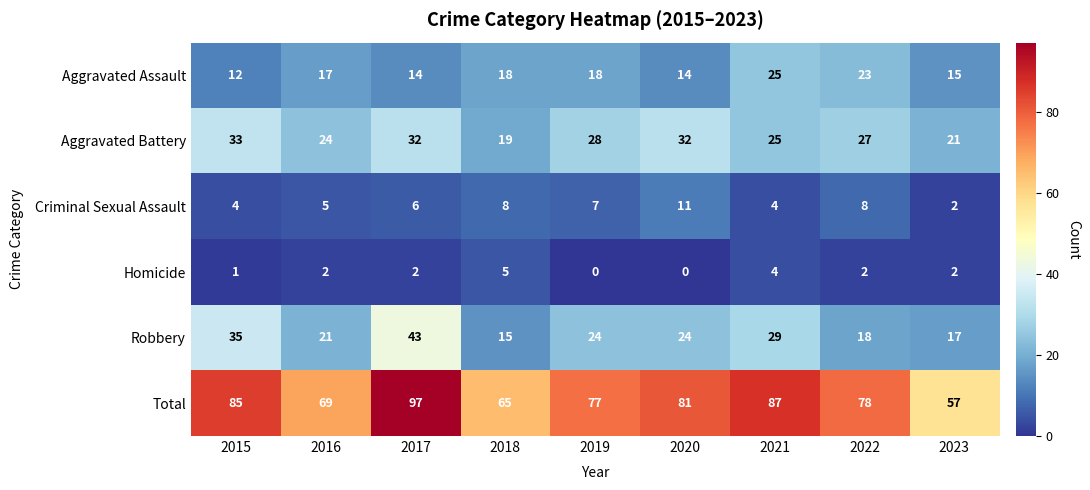

The value of Aggravated Assault at 2018 is 4. True or false?

False